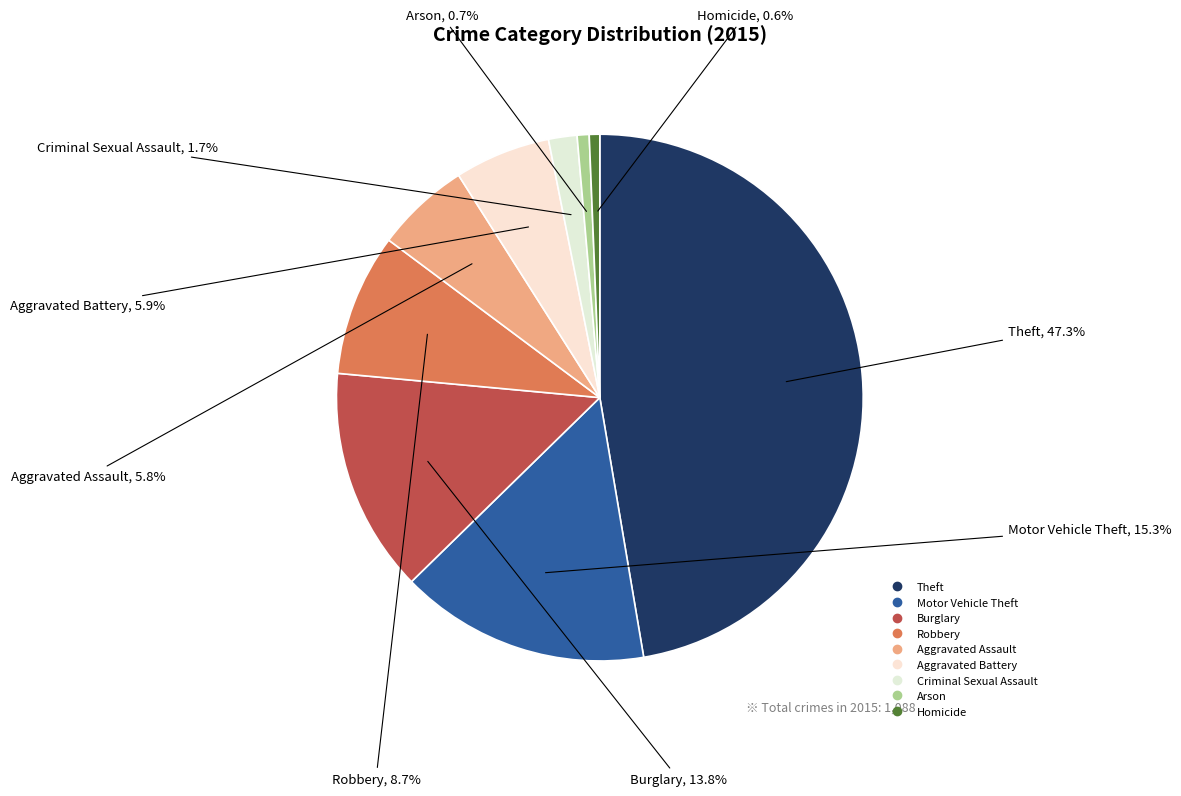

Between Arson and Aggravated Battery, which is larger?

Aggravated Battery